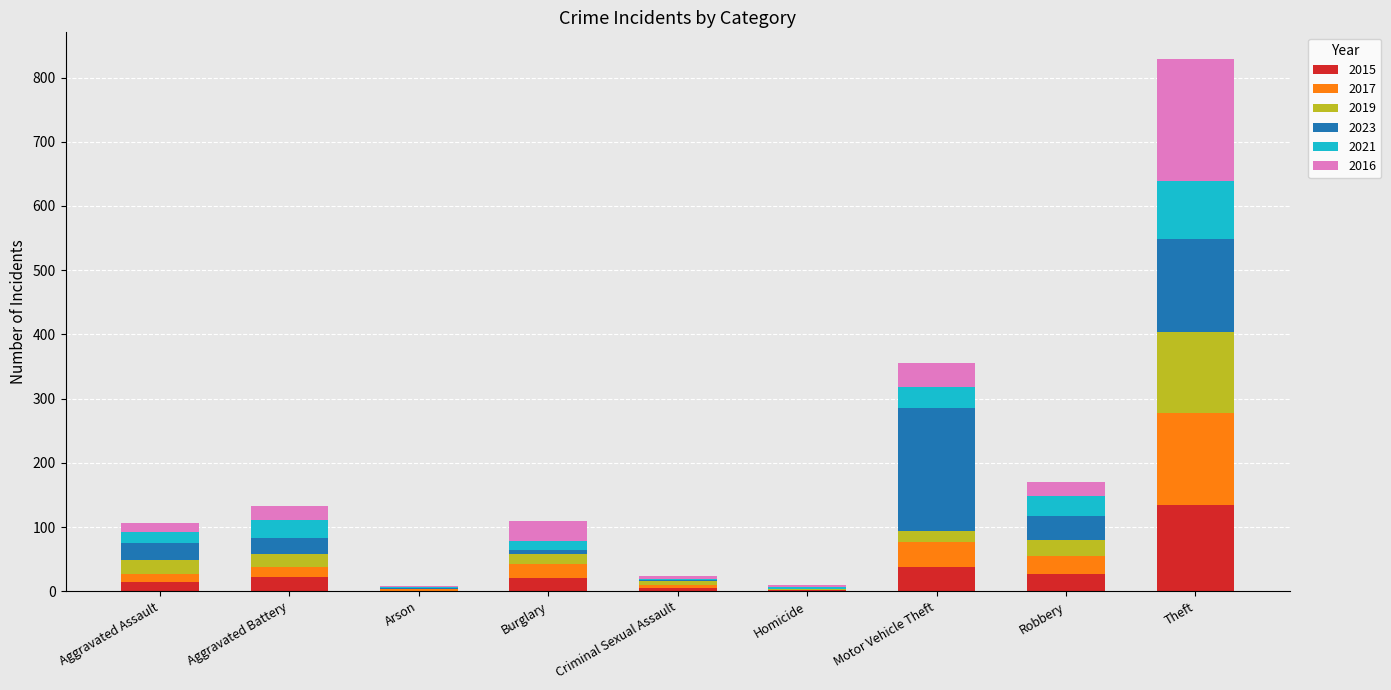

What is the highest value of the 2015 series?

135